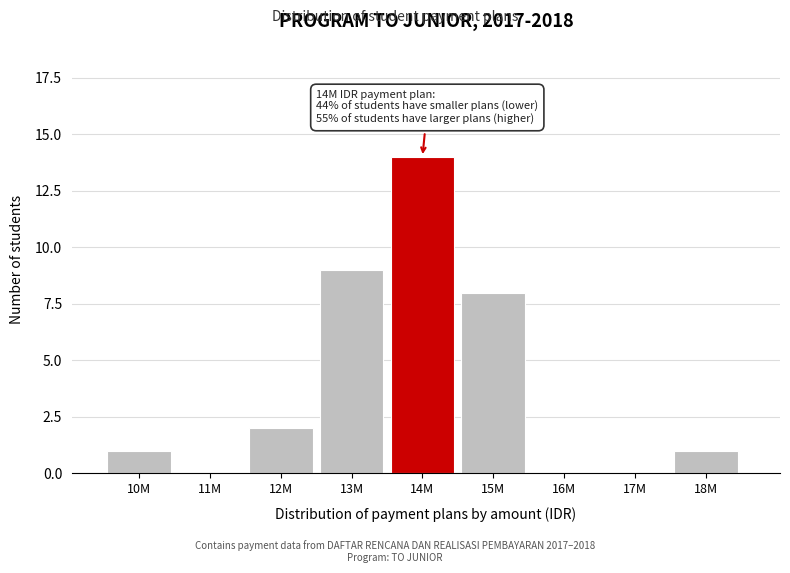

Reading right to left, transcribe all the data shown in this chart.

18M=1	17M=0	16M=0	15M=8	14M=14	13M=9	12M=2	11M=0	10M=1